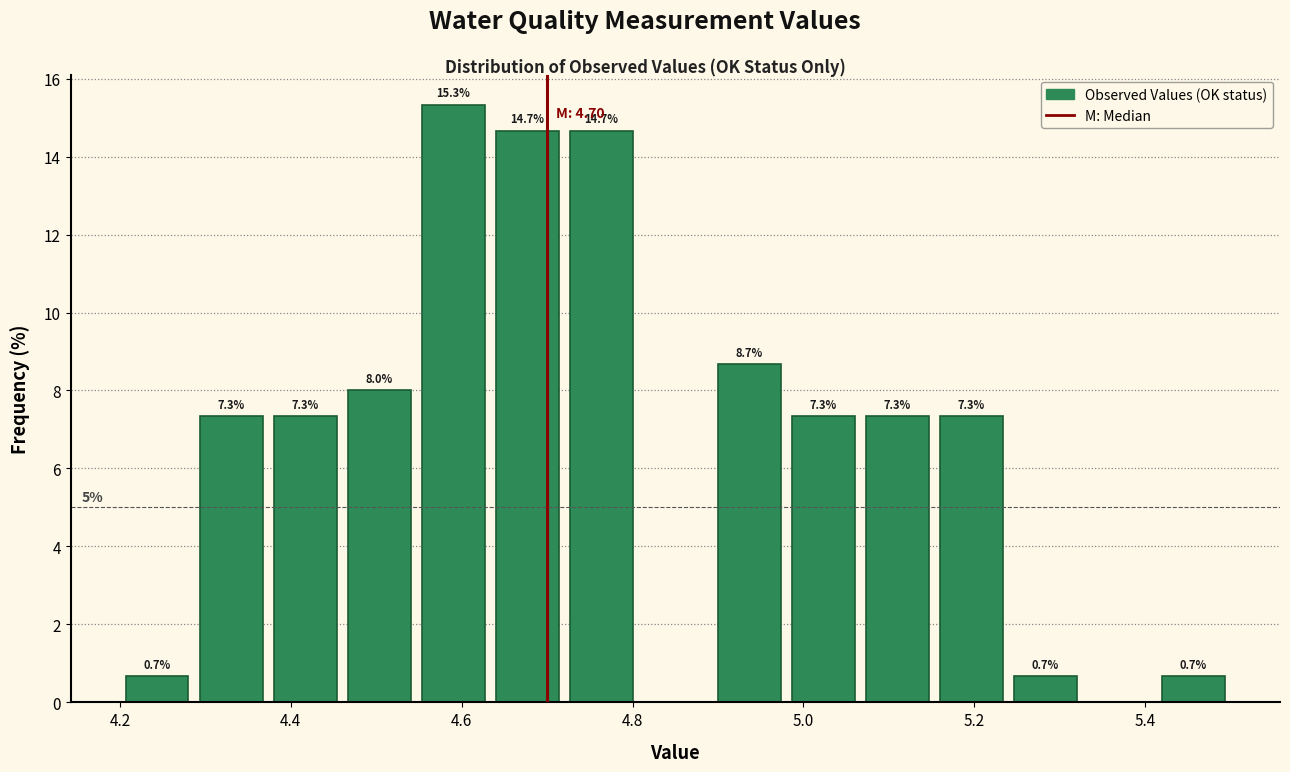

Over which range of the x-axis is the bar tallest?

4.54 to 4.64